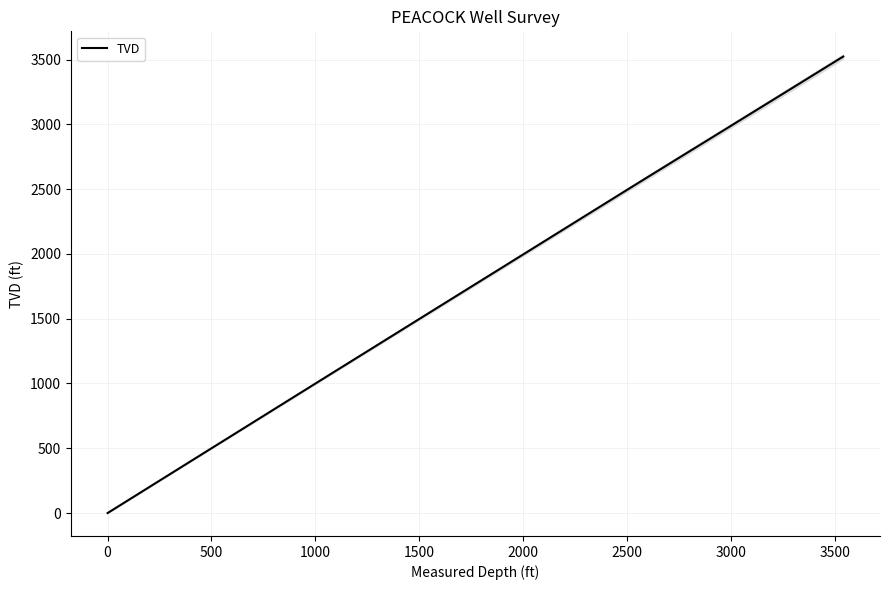

What is the difference between the maximum and minimum values?

3522.9